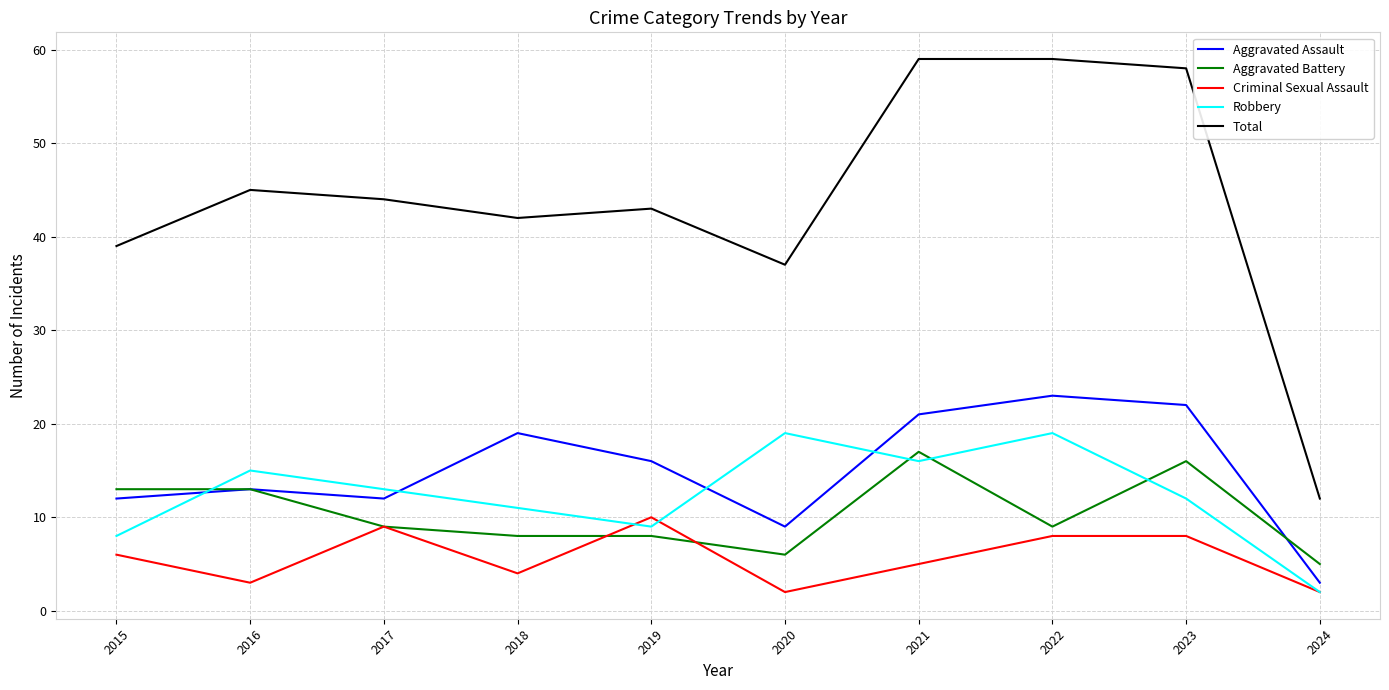

What is the average value of the Total series?

44